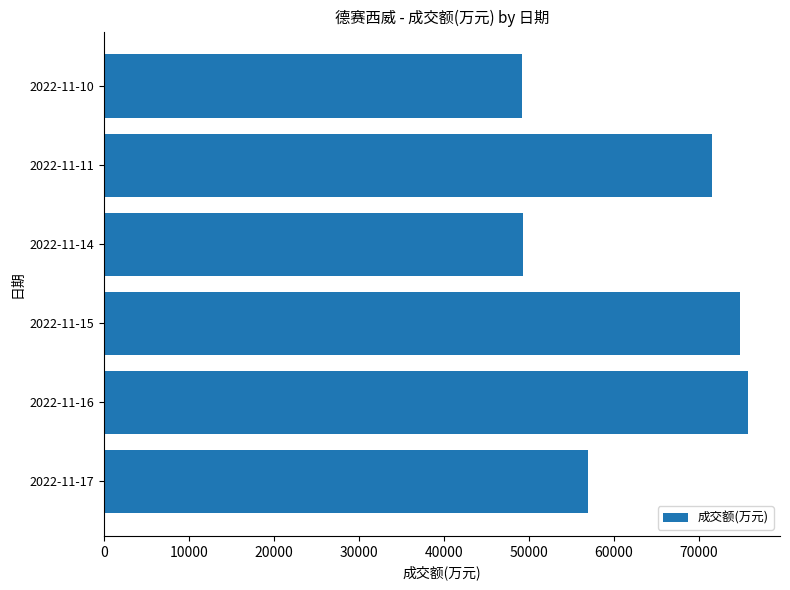

What is the sum of all values?

377868